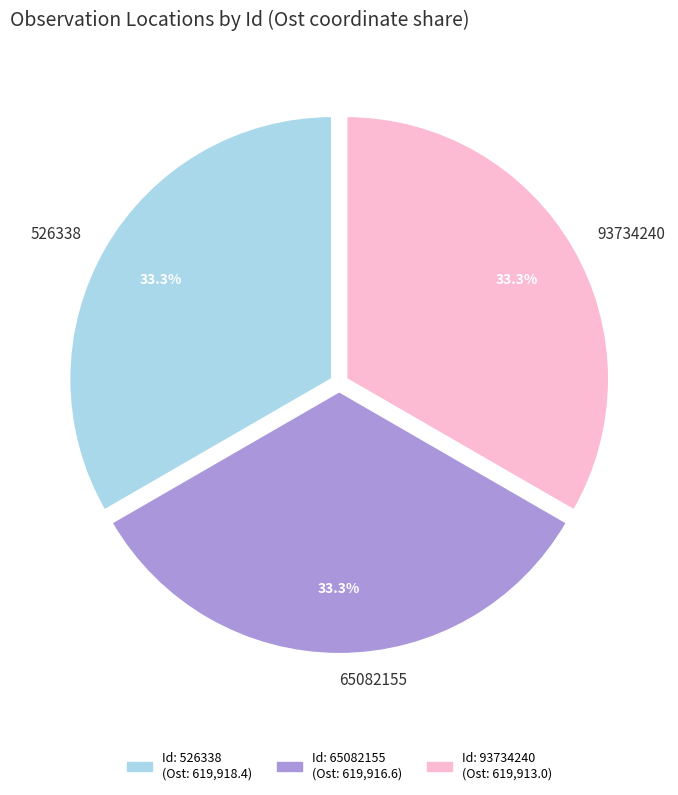

How many segments does this pie chart have?

3